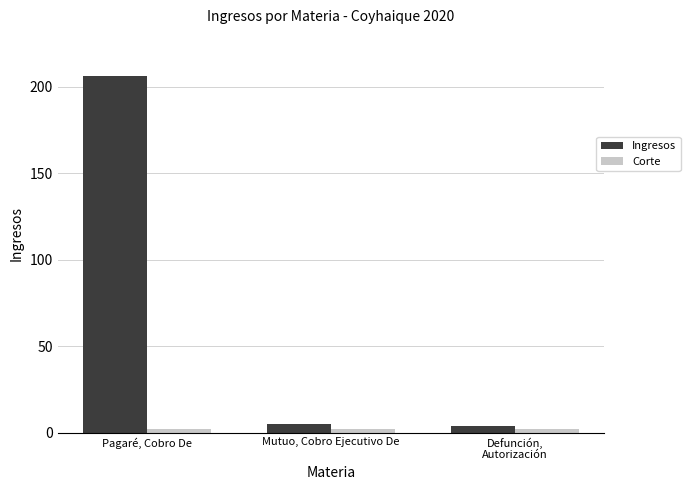

Which series changed the most between Pagaré, Cobro De and Mutuo, Cobro Ejecutivo De?

Ingresos